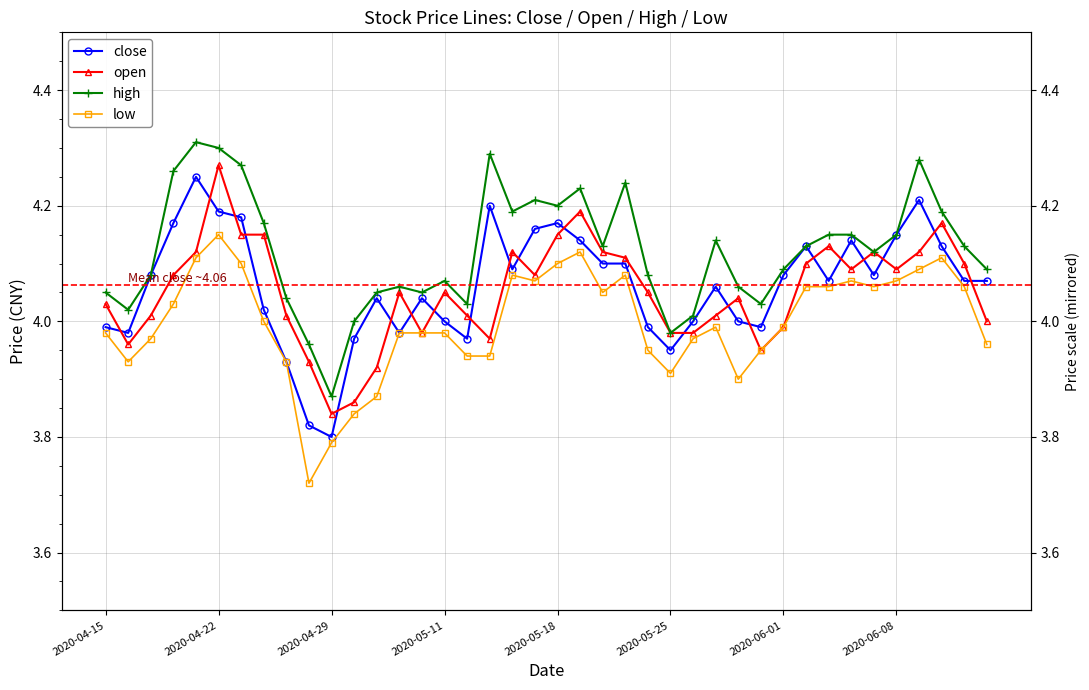

What is the spread (max minus min) of values at 18?

0.1